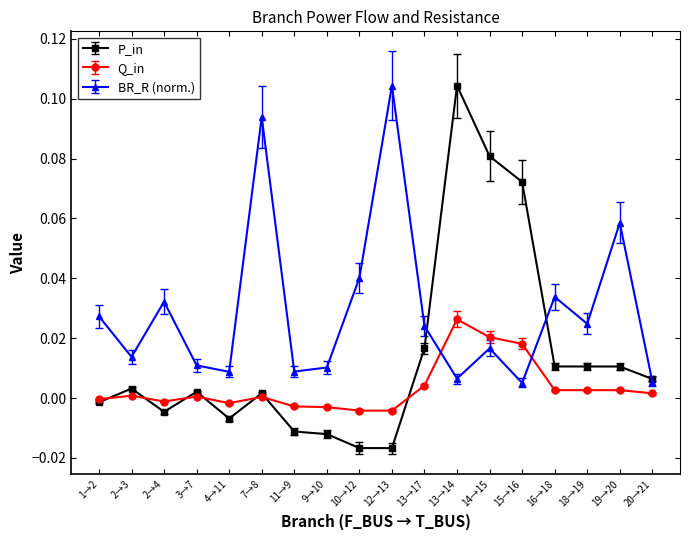

The value of BR_R (norm.) at 2→3 is 0.0. True or false?

True